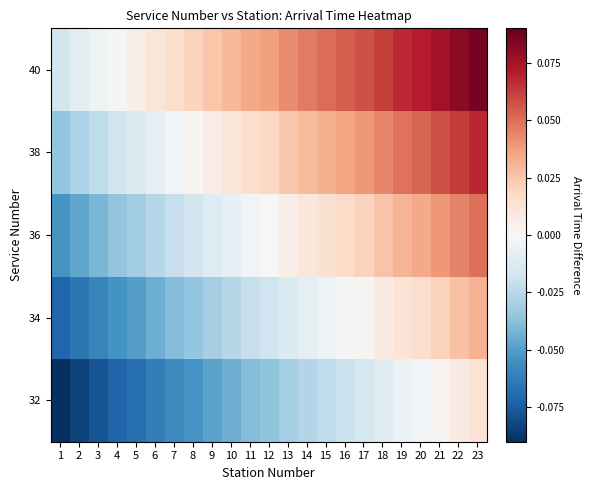

What is the spread (max minus min) of values at 21?

0.1